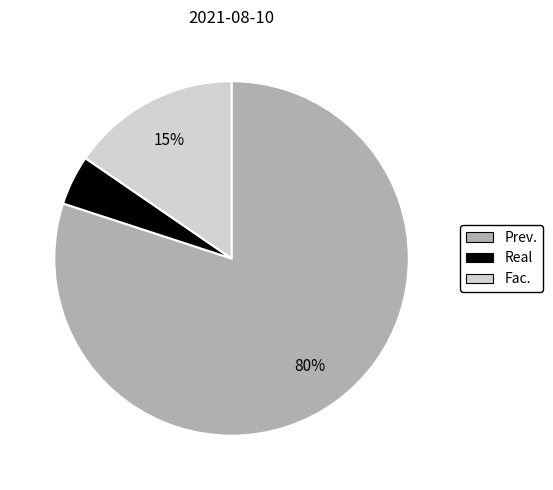

How many slices are in this pie chart?

3